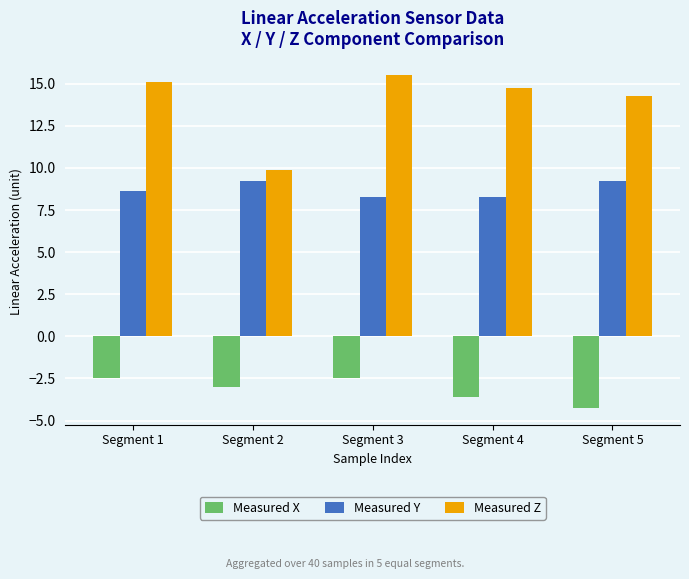

What is the sum of the Measured Z values at Segment 4 and Segment 1?

29.9